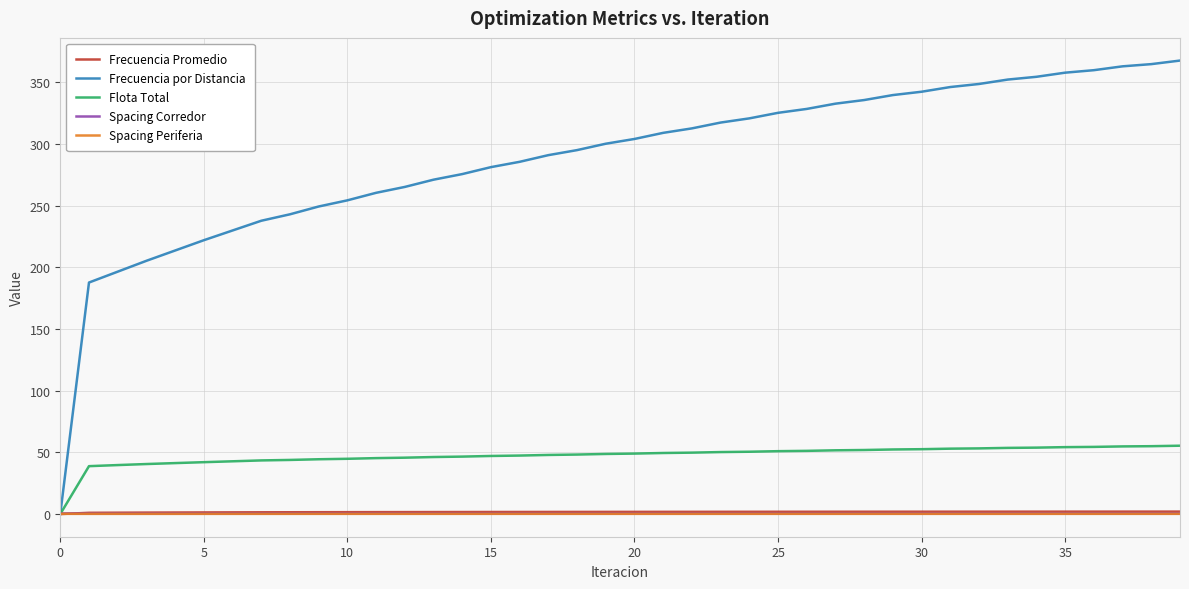

Which series has the largest total across all categories?

Frecuencia por Distancia